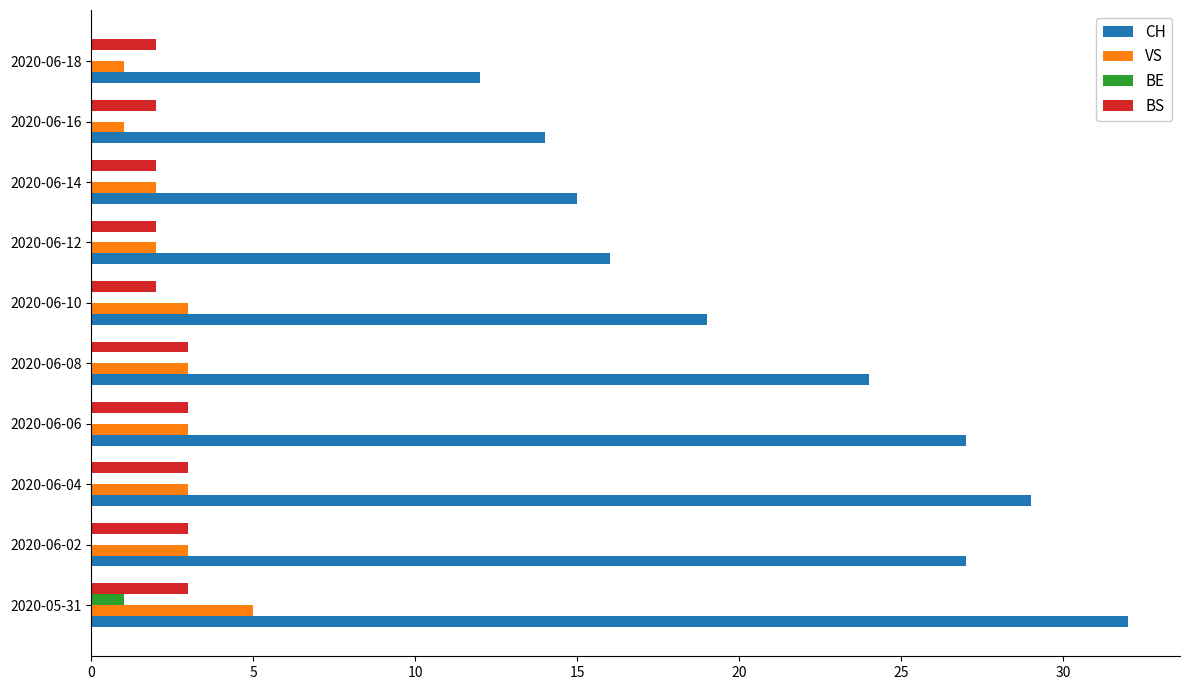

What is the sum of the BS values at 2020-06-10 and 2020-06-14?

4